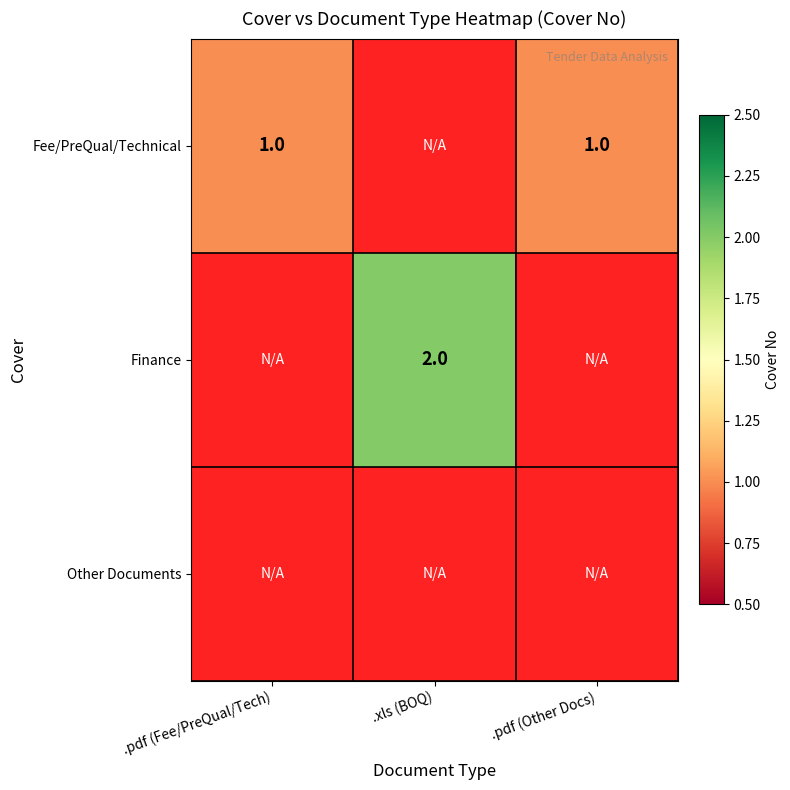

Is it true that Fee/PreQual/Technical equals 2 at .pdf (Other Docs)?

False